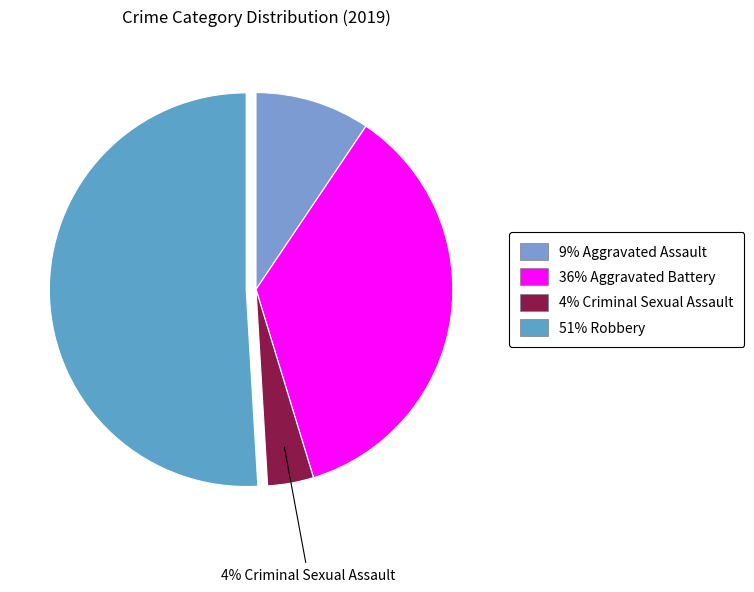

Is there a majority slice in this chart?

Yes